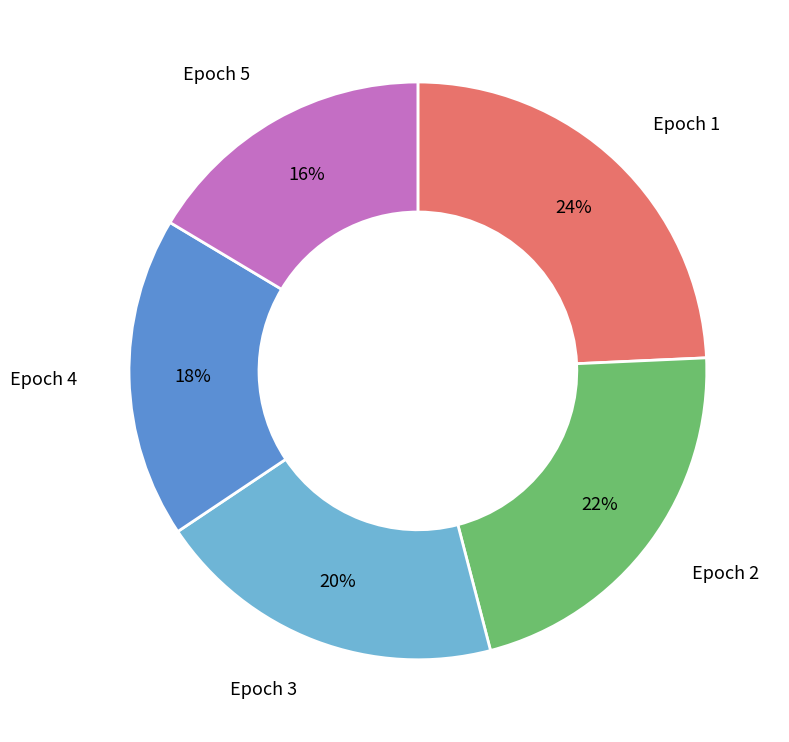

Does any single category account for the majority?

No